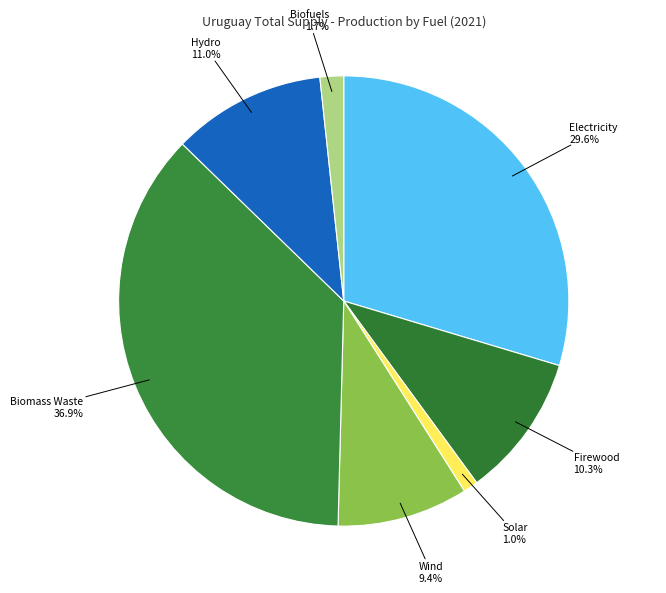

Approximately how many times larger is the value at Wind compared to Firewood?

0.9